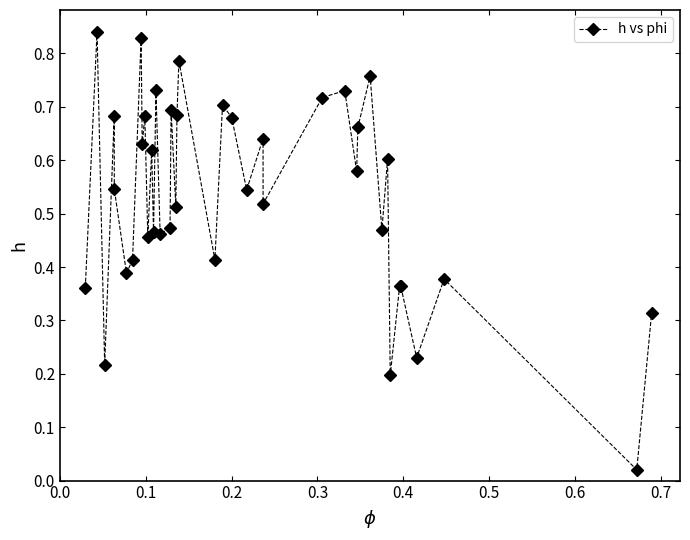

What is the sum of all values?

21.4